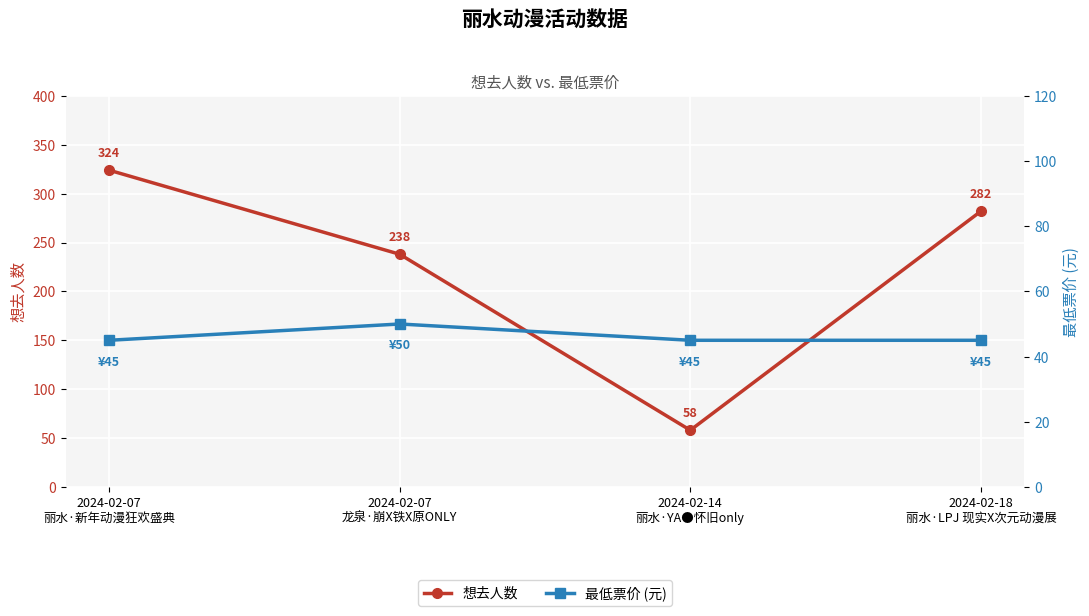

Which has a higher value, 2024-02-18
丽水·LPJ 现实X次元动漫展 or 2024-02-14
丽水·YA●怀旧only?

2024-02-18
丽水·LPJ 现实X次元动漫展